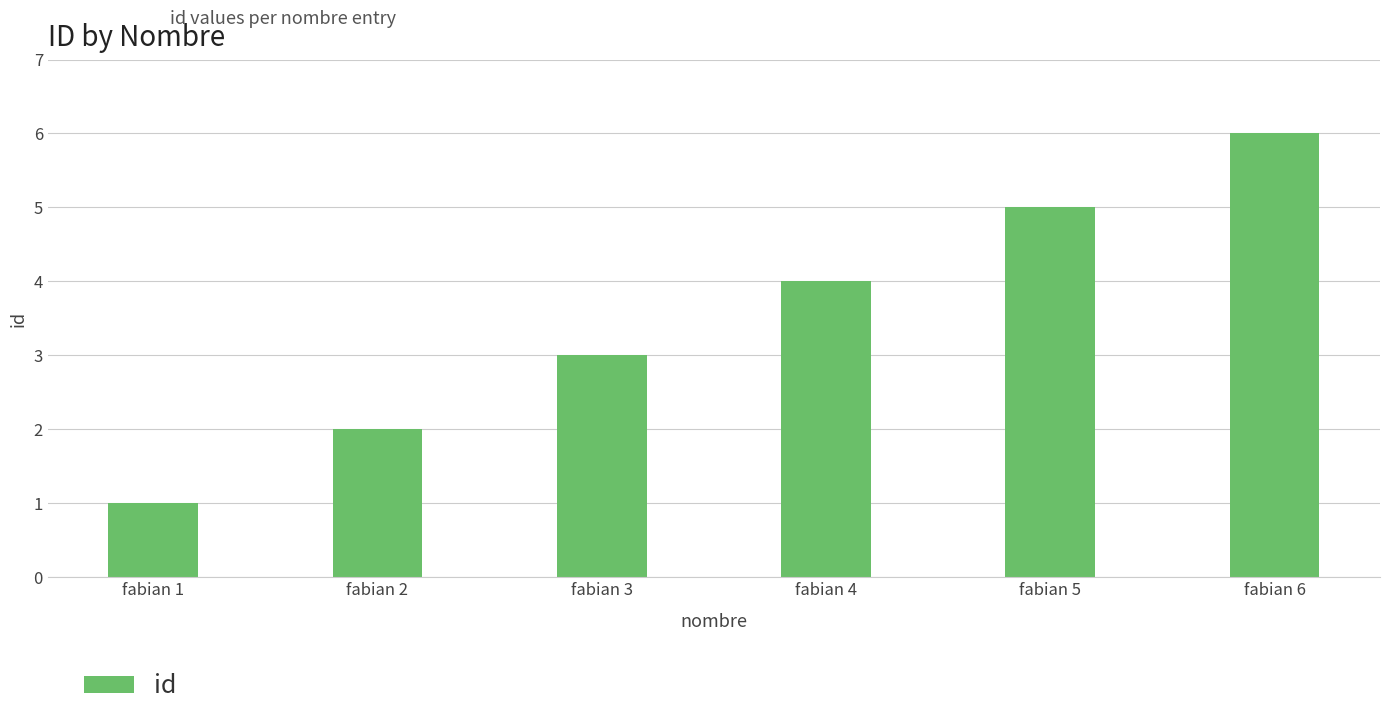

List the labels in order of value, smallest first.

fabian 1, fabian 2, fabian 3, fabian 4, fabian 5, fabian 6